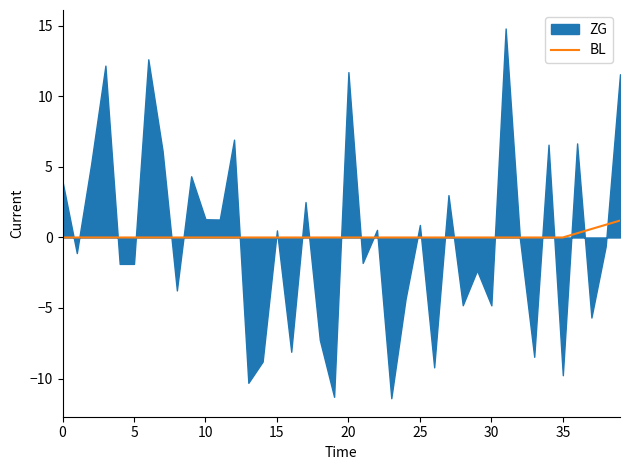

What is the maximum value for BL?

1.2